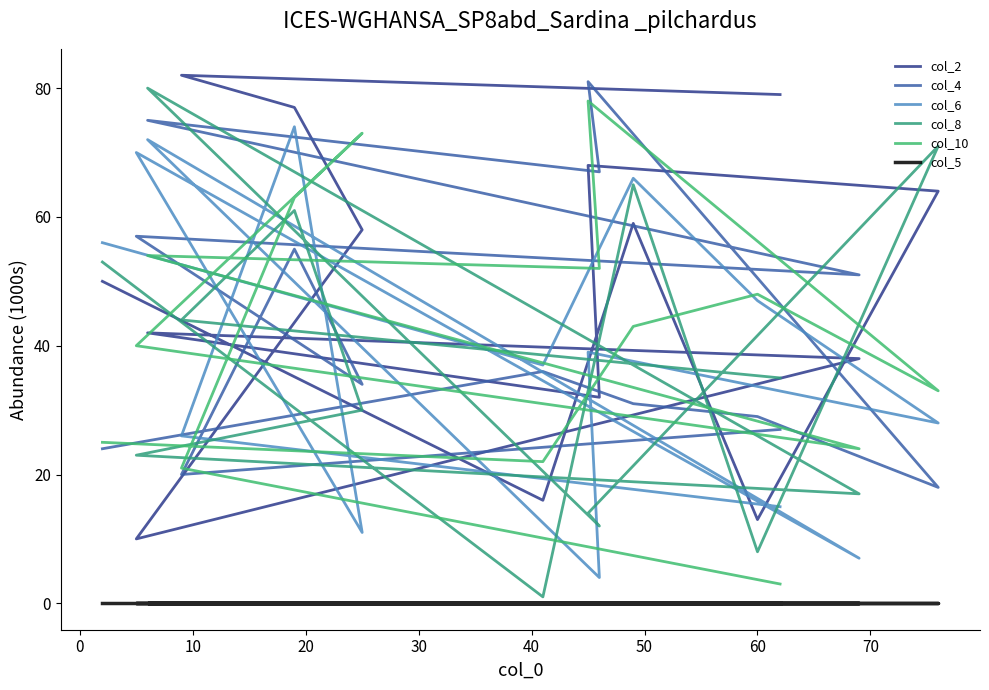

Rank the series by their maximum value, from highest to lowest.

col_2, col_4, col_8, col_10, col_6, col_5